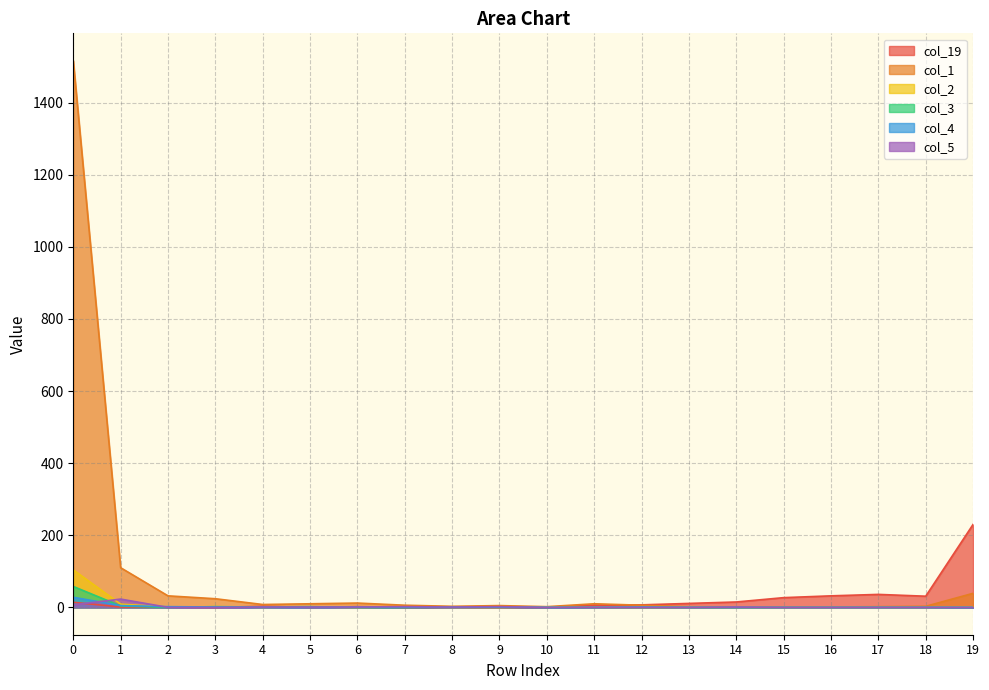

Which series has the largest range (max minus min)?

col_1